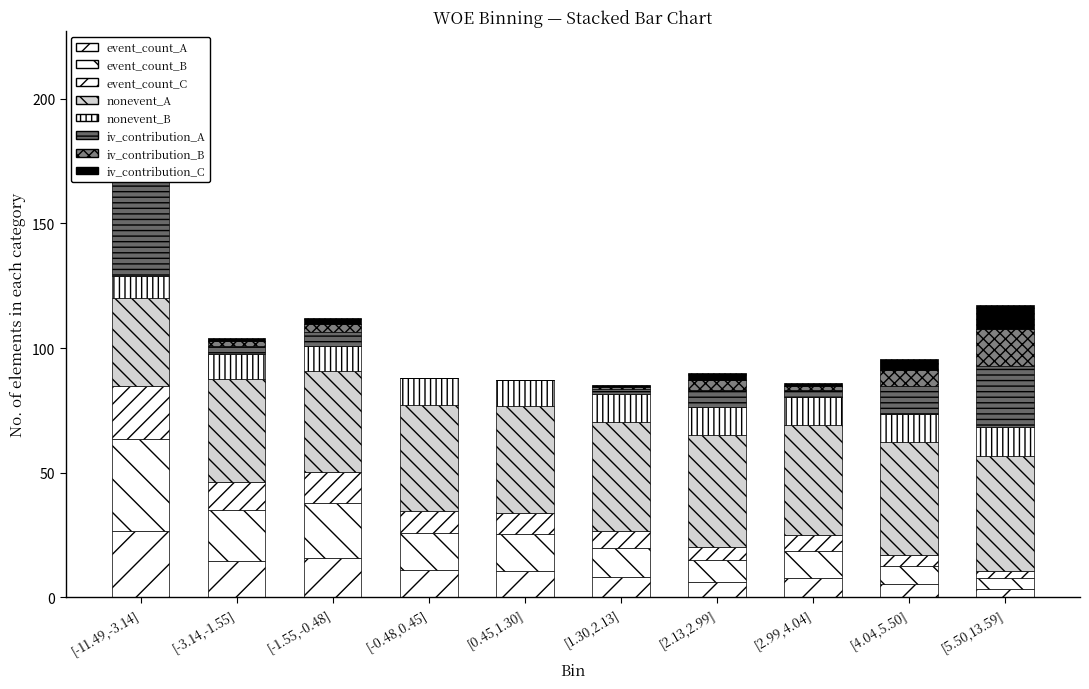

At how many categories does at least one series exceed 32?

10